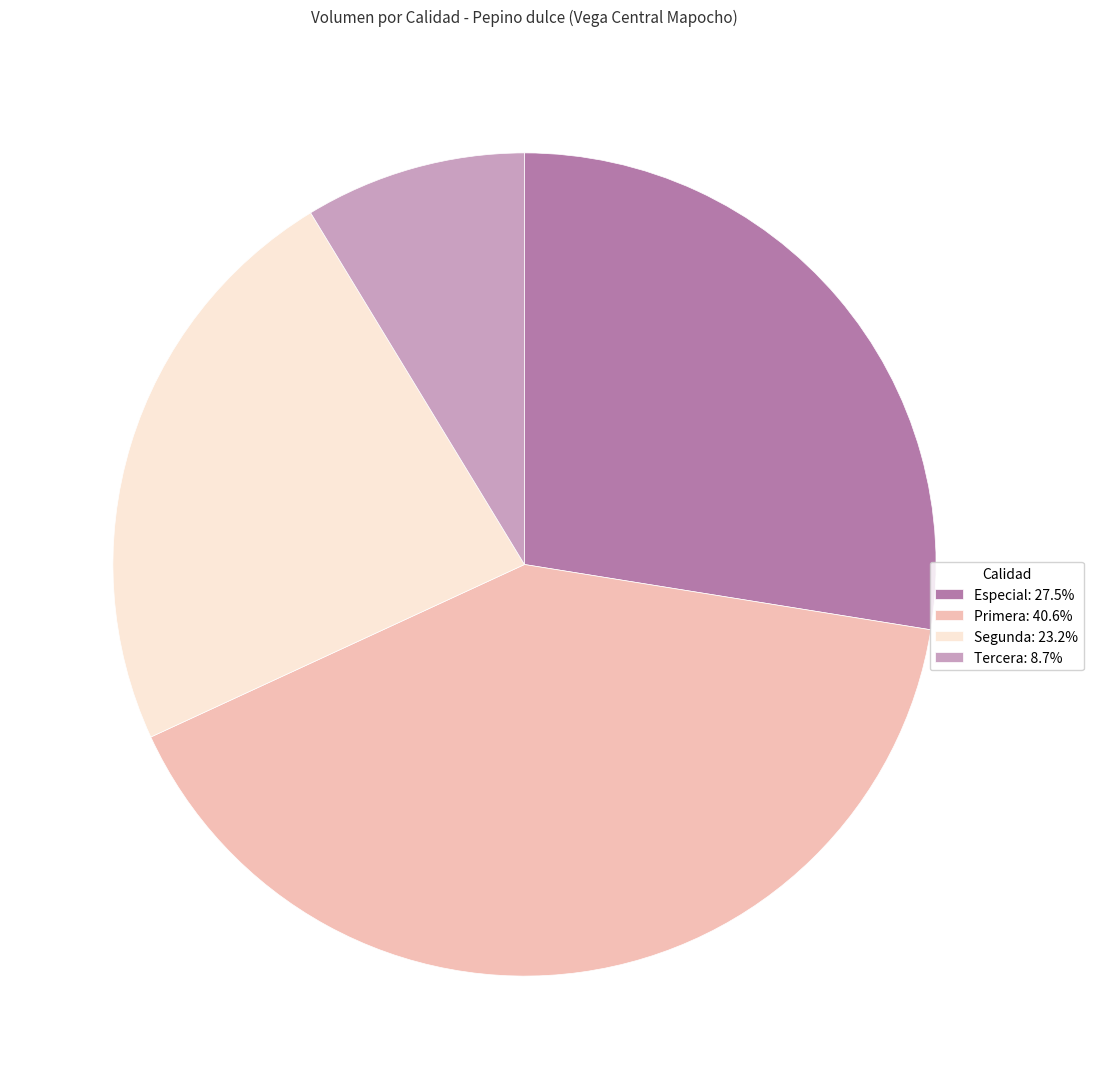

Between Segunda and Tercera, which is larger?

Segunda